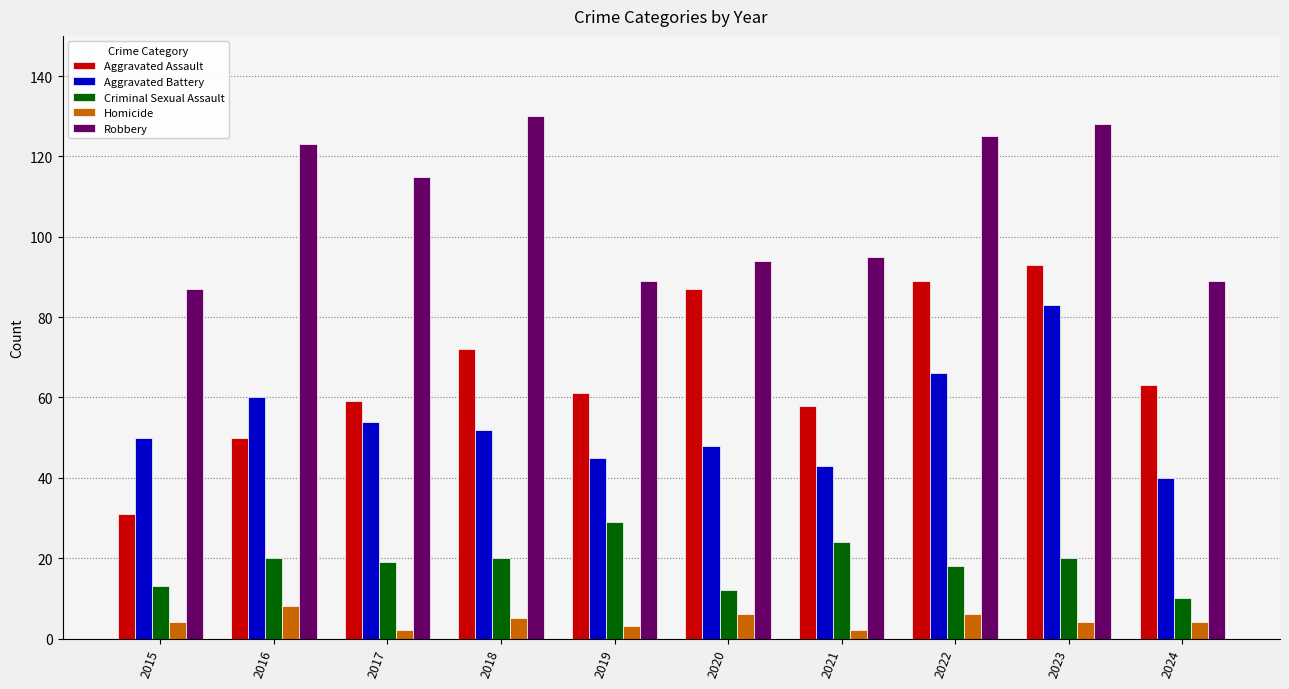

How many groups of bars are there?

10